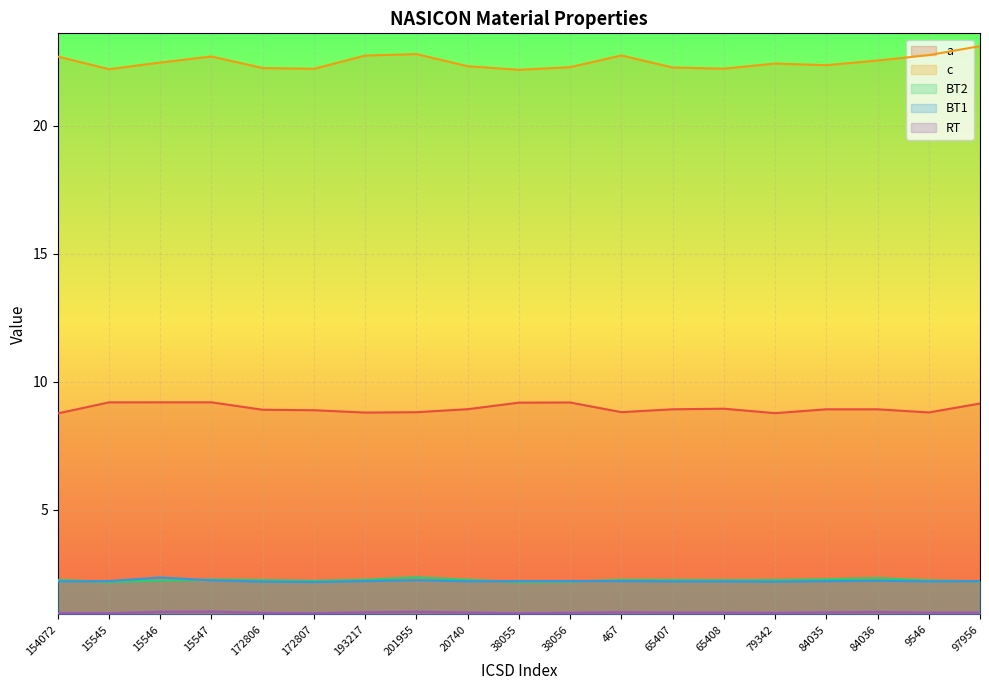

Which category has the lowest value in the RT series?

172807